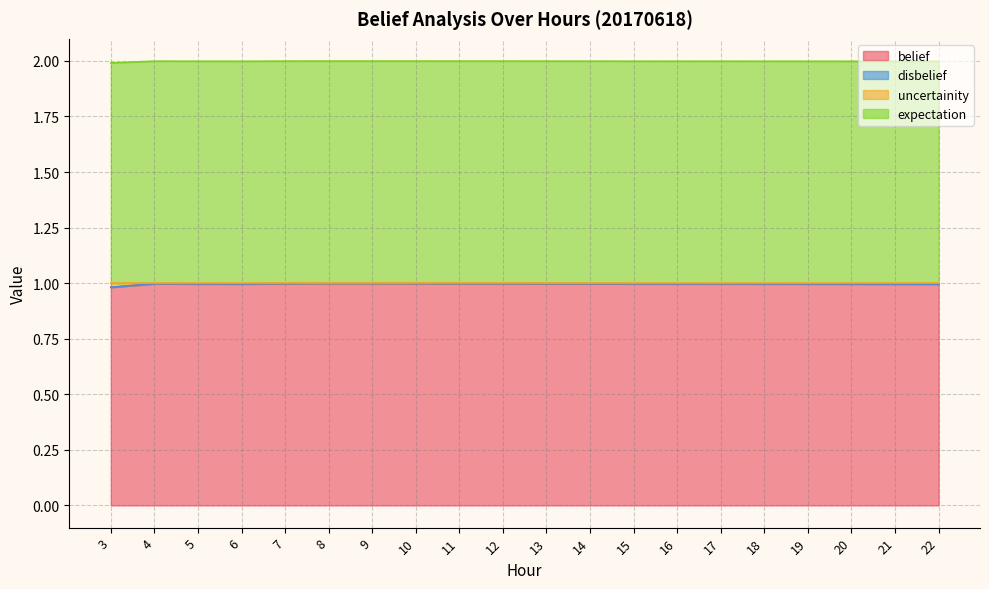

Is it true that uncertainity equals 1.0 at 20?

True